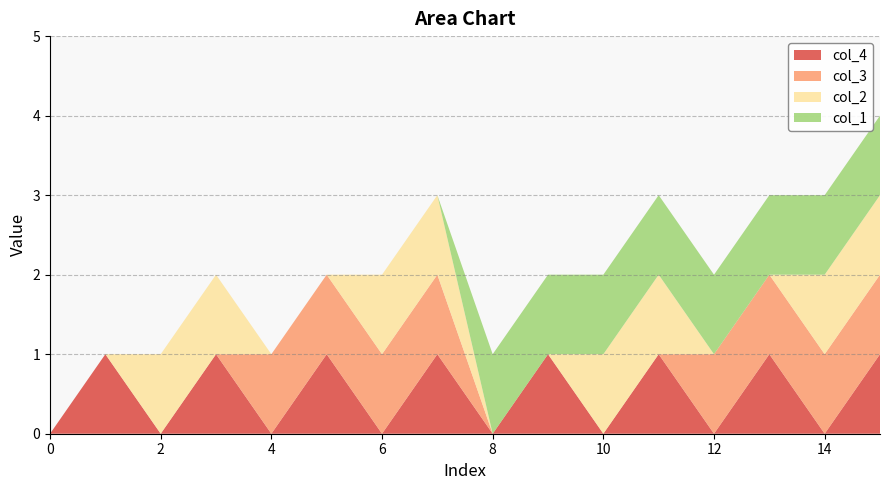

Reading left to right, list all the values displayed in this chart.

index: 0	1	2	3	4	5	6	7	8	9	10	11	12	13	14	15
col_4: 0	1	0	1	0	1	0	1	0	1	0	1	0	1	0	1
col_3: 0	0	0	0	1	1	1	1	0	0	0	0	1	1	1	1
col_2: 0	0	1	1	0	0	1	1	0	0	1	1	0	0	1	1
col_1: 0	0	0	0	0	0	0	0	1	1	1	1	1	1	1	1